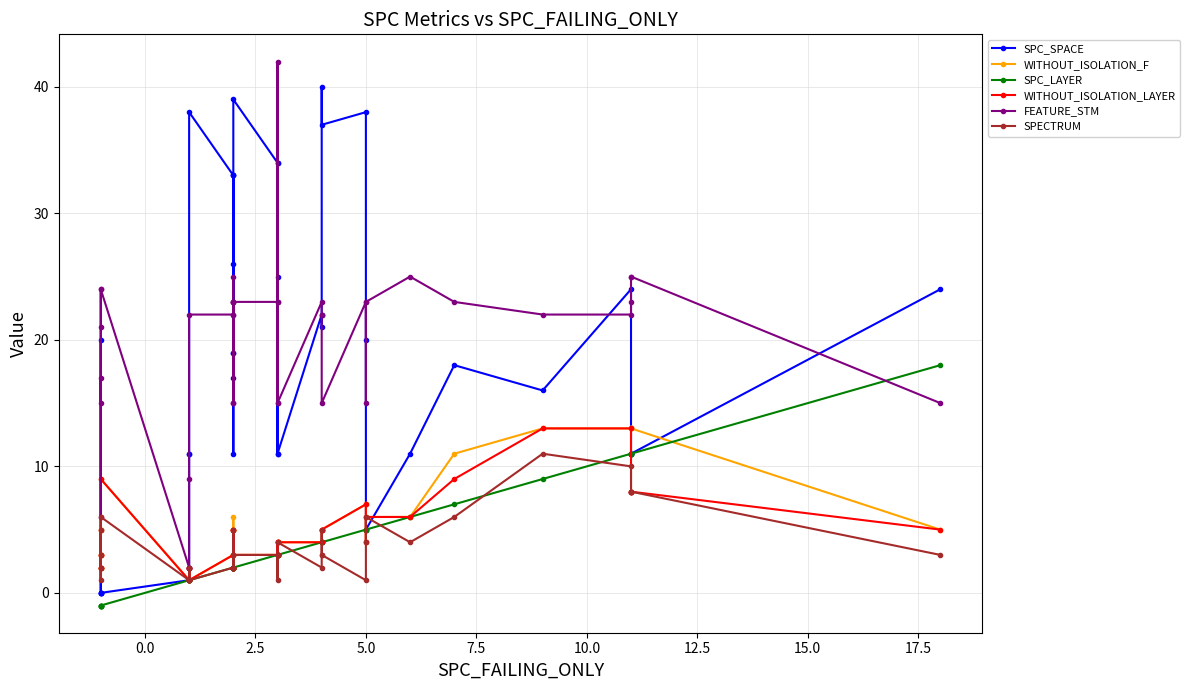

How many values in the FEATURE_STM series are below 22?

15